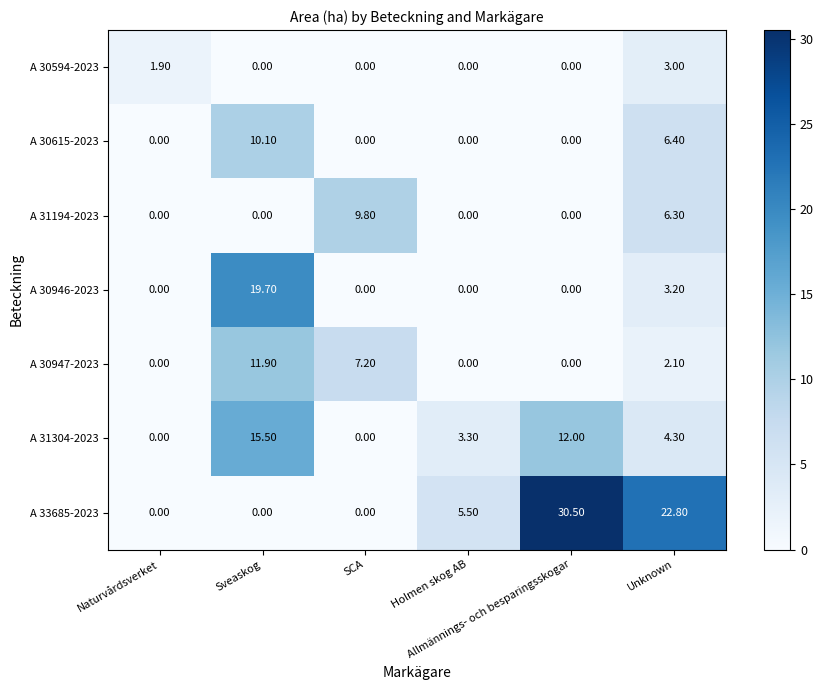

Rank the series by their maximum value, from lowest to highest.

A 30594-2023, A 31194-2023, A 30615-2023, A 30947-2023, A 31304-2023, A 30946-2023, A 33685-2023